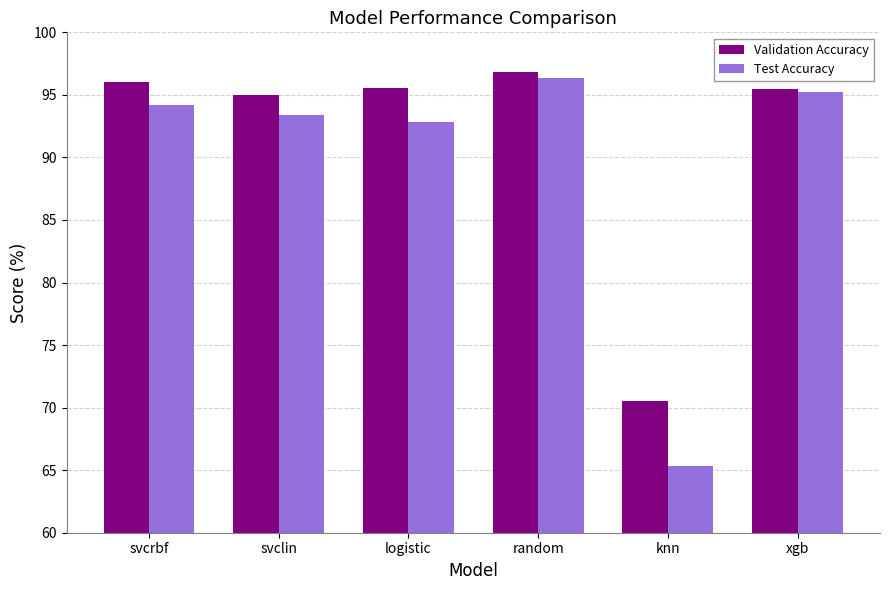

What is the total value across all series at random?

193.2